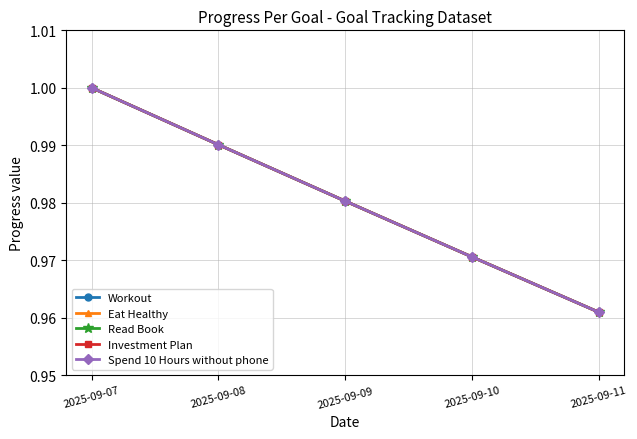

The Investment Plan series shows 1.0 at 2025-09-10. True or false?

True